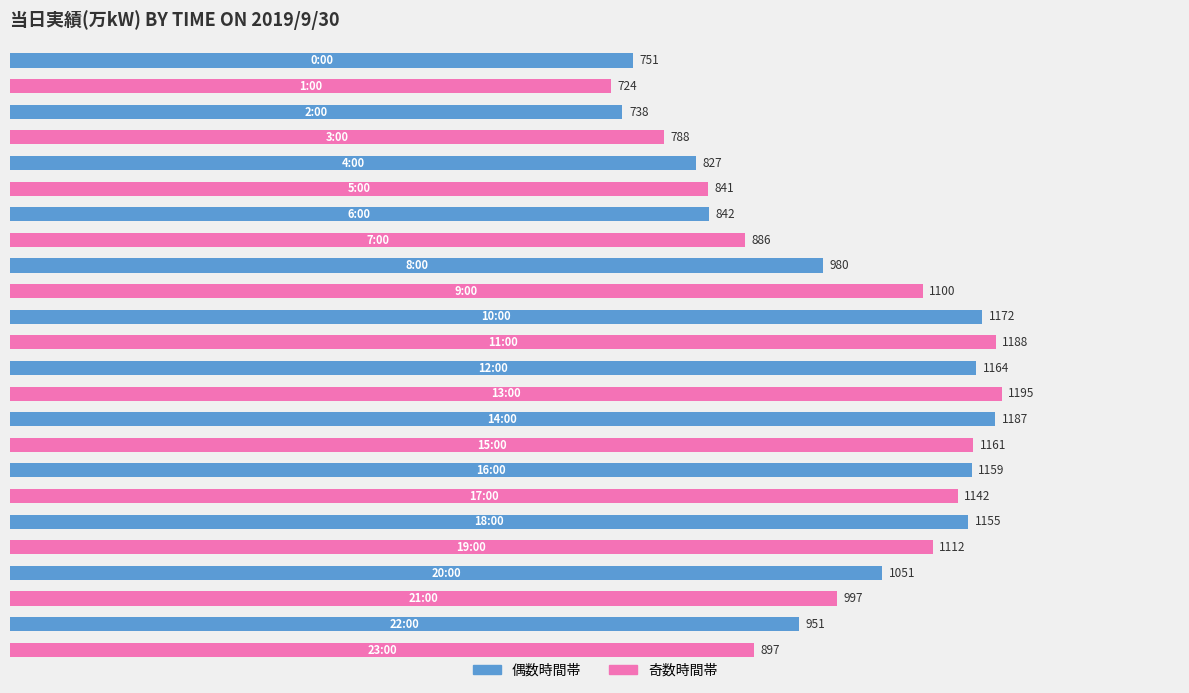

Reading top to bottom, transcribe all the data shown in this chart.

751	724	738	788	827	841	842	886	980	1100	1172	1188	1164	1195	1187	1161	1159	1142	1155	1112	1051	997	951	897